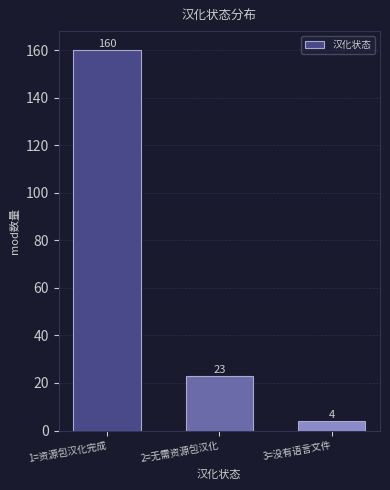

Reading left to right, what are all the values shown in this chart?

1=资源包汉化完成=160	2=无需资源包汉化=23	3=没有语言文件=4